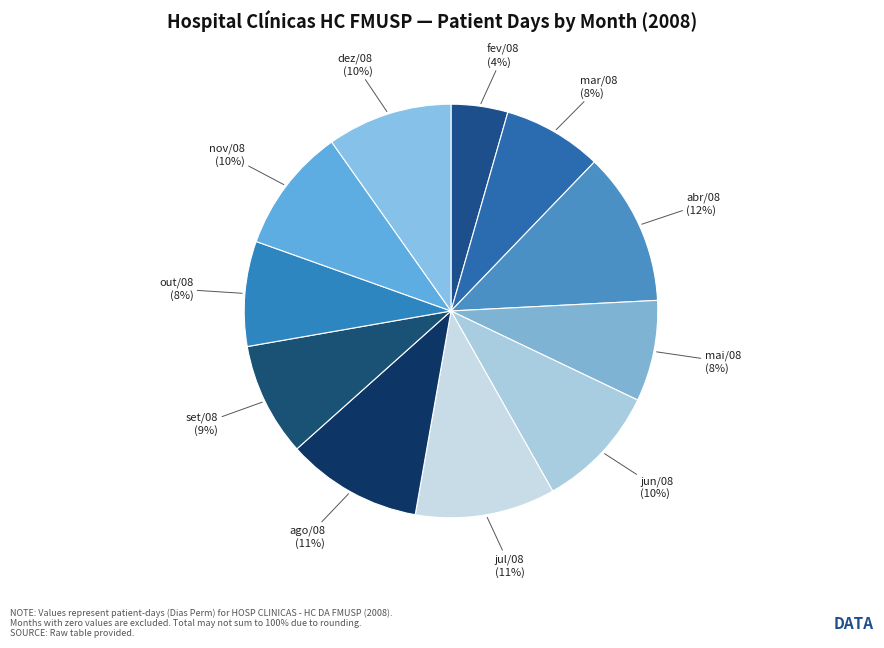

How many segments does this pie chart have?

11